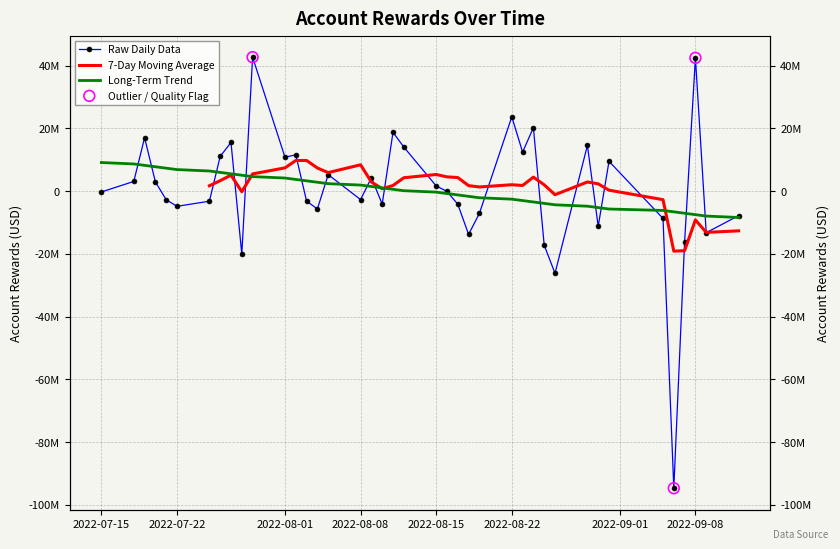

What is the change in value from 2022-07-15 to 2022-08-12?

+14320210.7